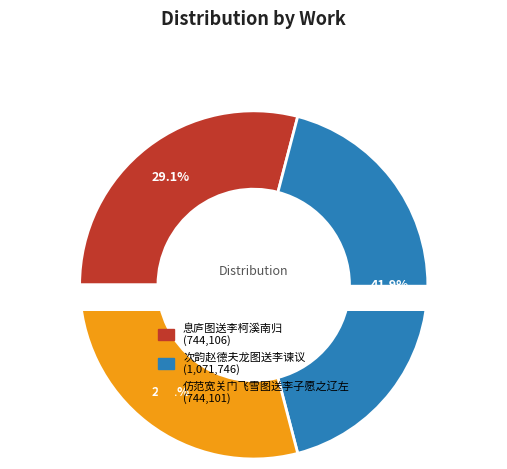

Does any single category account for the majority?

No